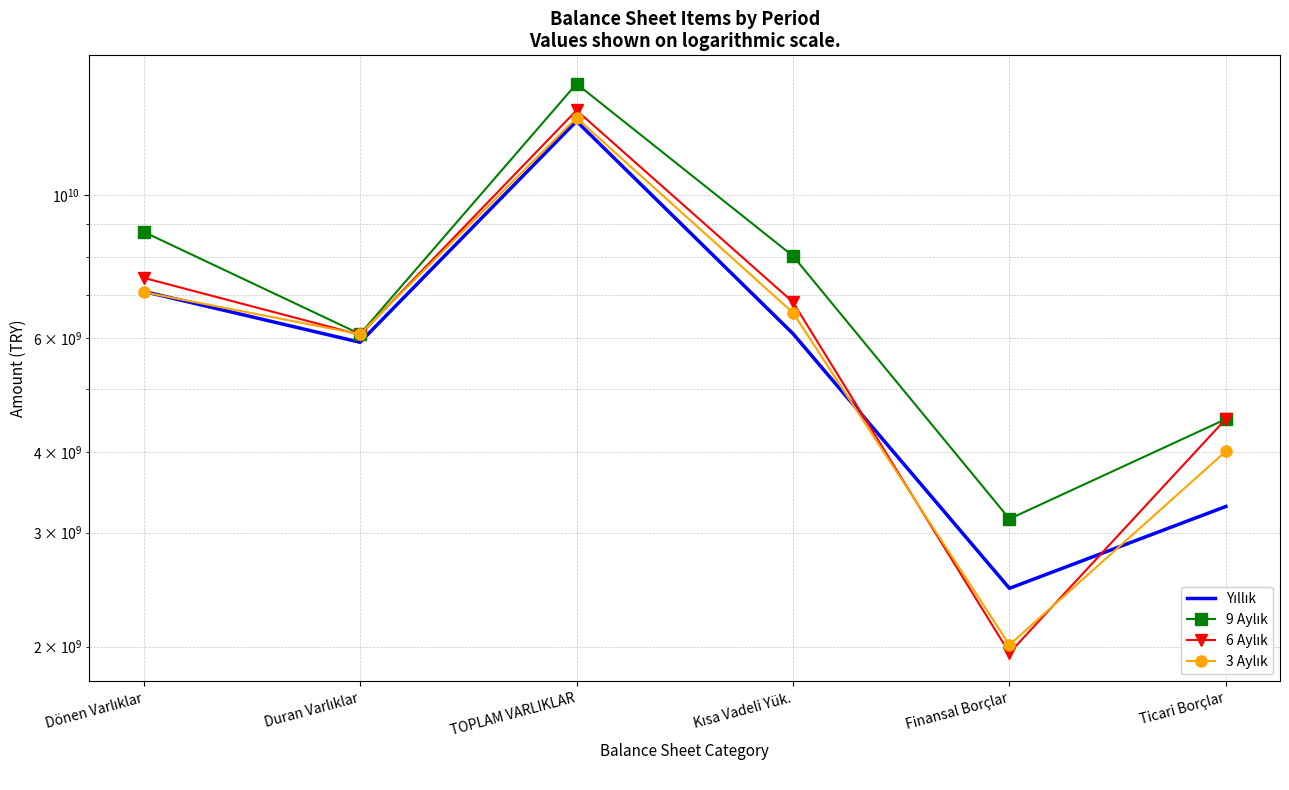

What is the minimum value shown in the chart?

1954413000